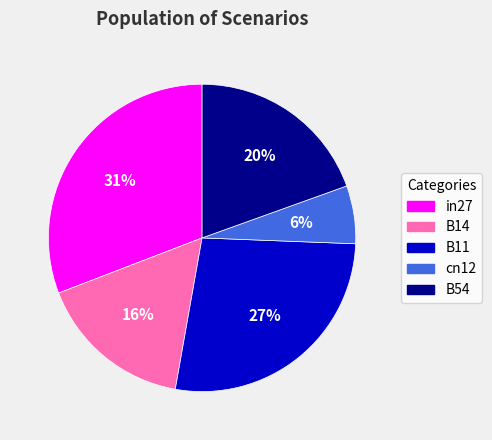

To the nearest percent, what portion does cn12 represent?

6%